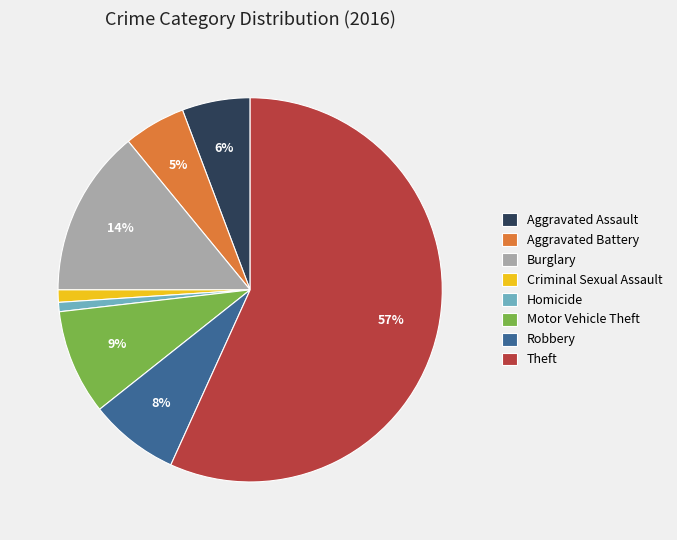

What is the largest slice in the pie chart?

Theft